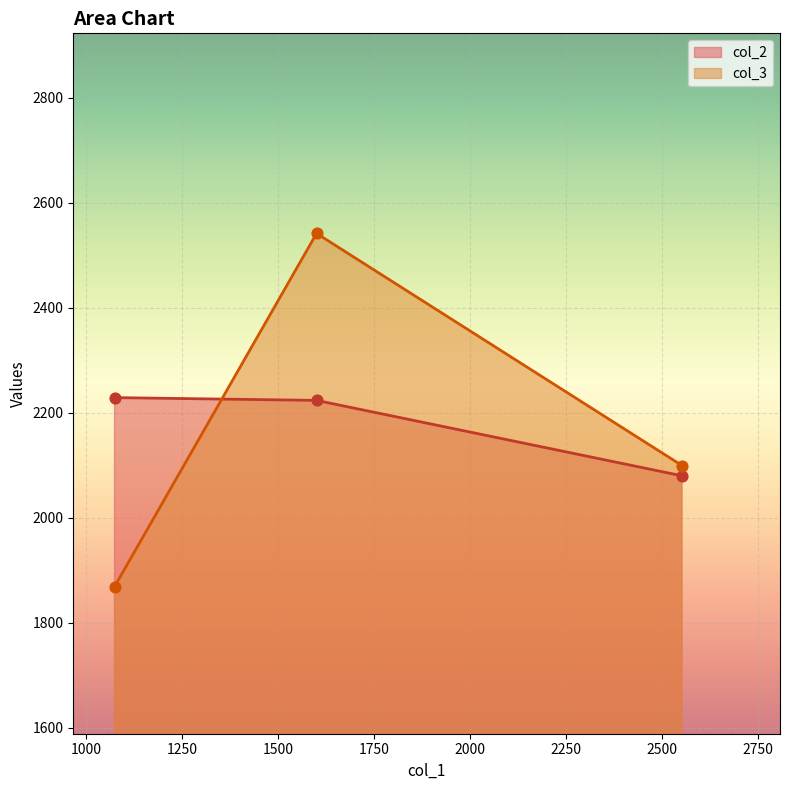

Which series has the largest total across all categories?

col_2